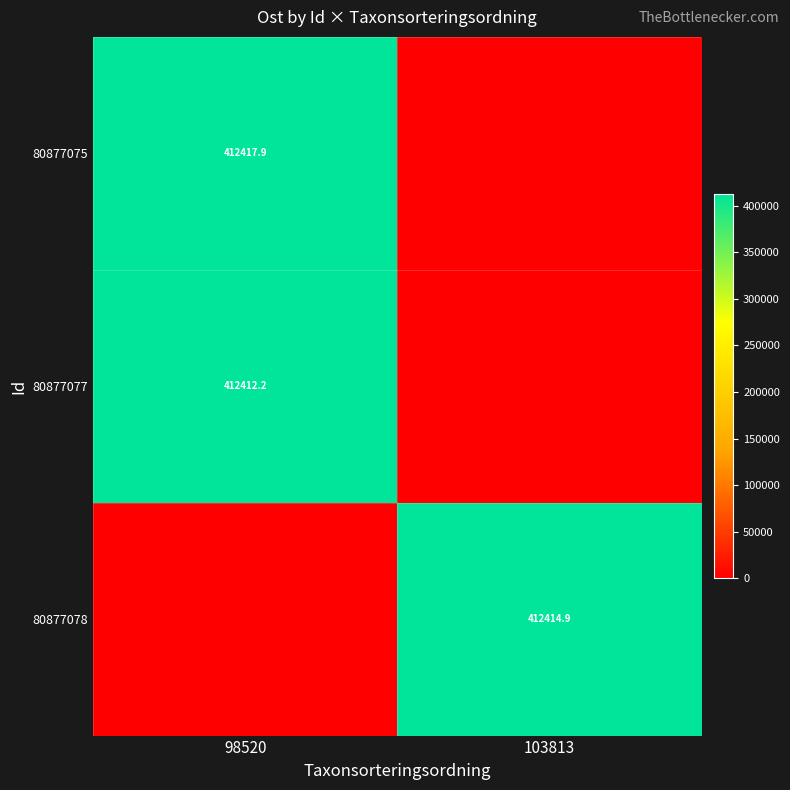

Is it true that 80877078 equals 412414.9 at 103813?

True